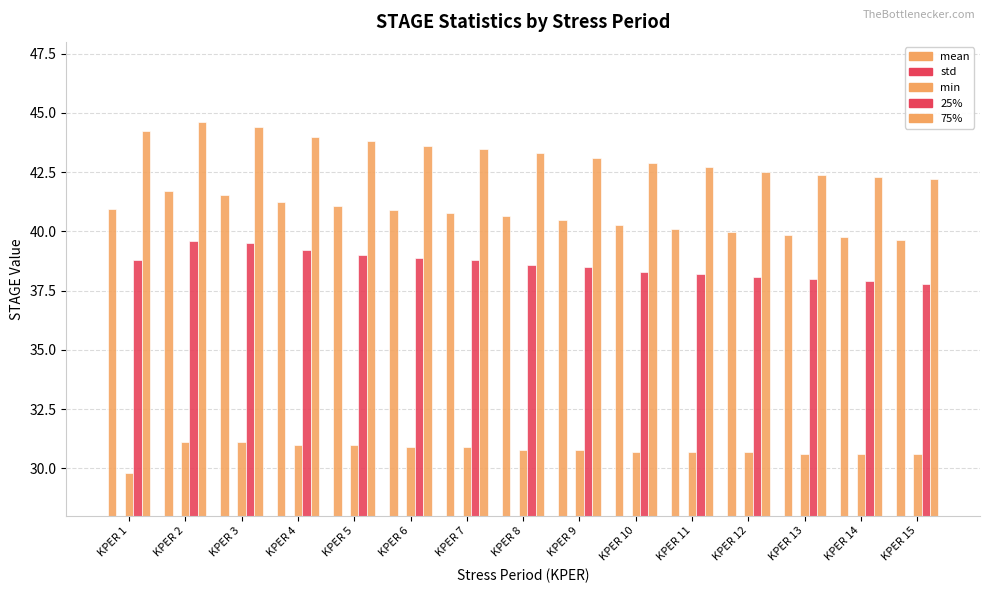

Rank the series by their maximum value, from lowest to highest.

std, min, 25%, mean, 75%